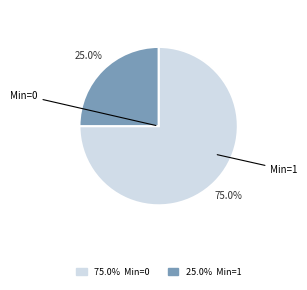

Is there any slice that represents more than half of the pie?

Yes